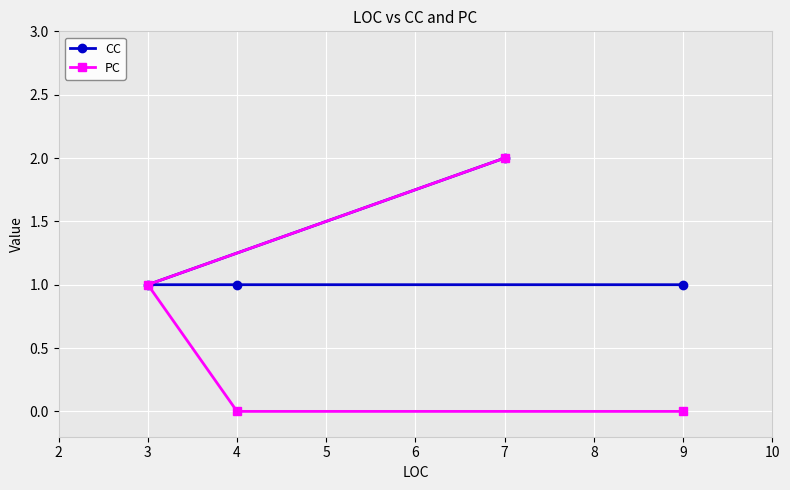

What is the greatest value displayed?

2